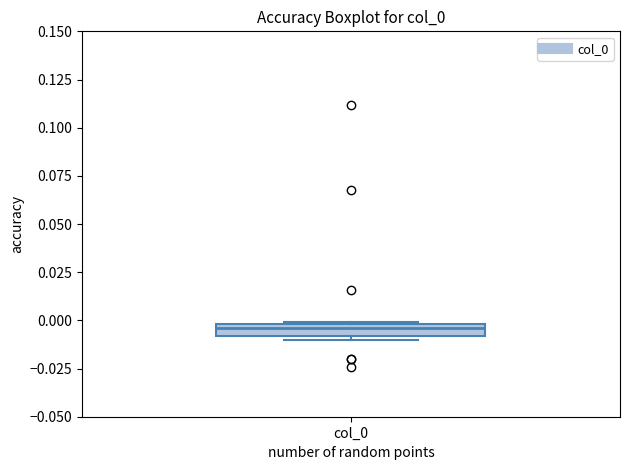

Where is the upper edge of the box for col_0 on the y-axis? The values are not printed on the chart, so give them approximately, as read against the axis.

0.000